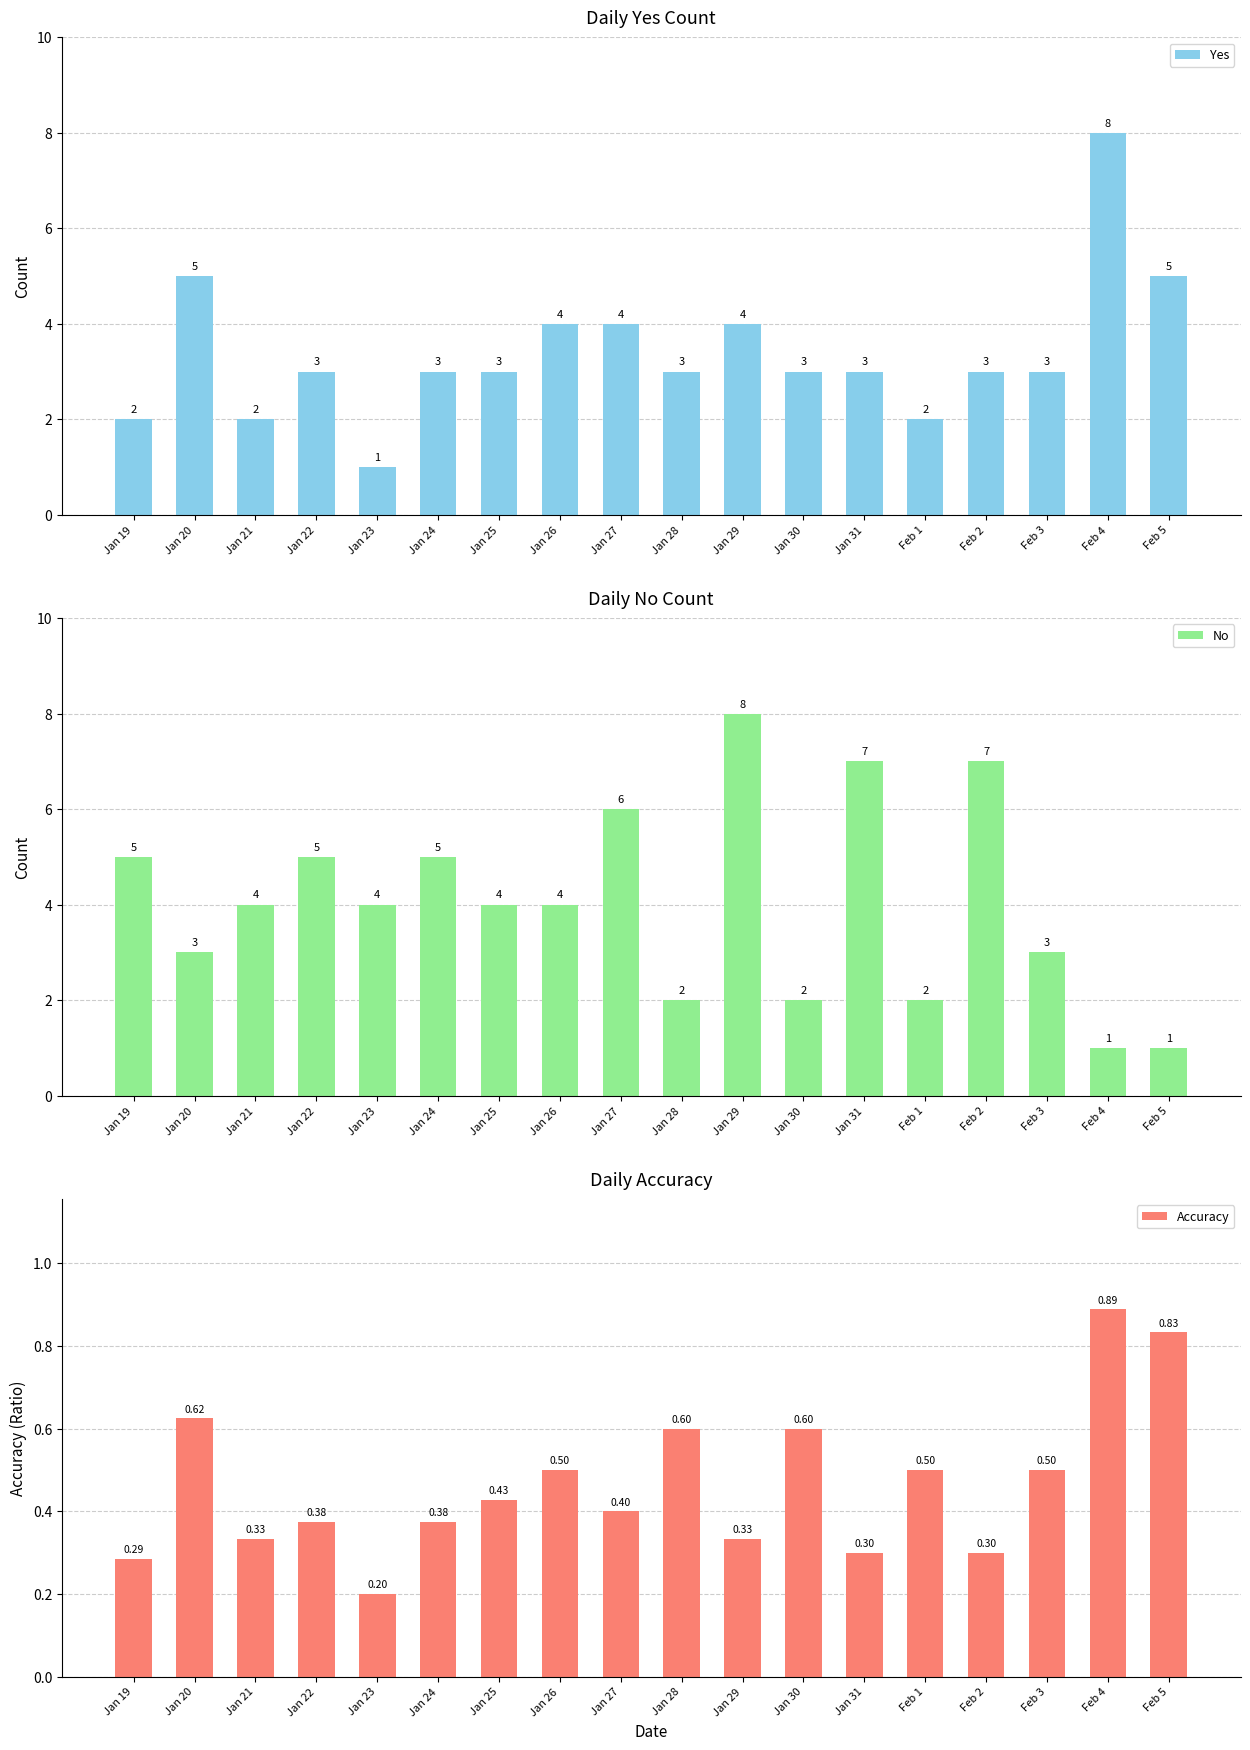

What is the sum of all No values?

73